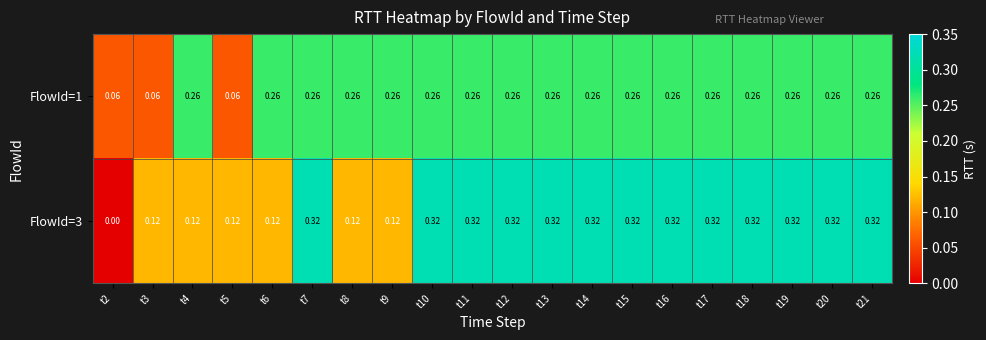

How many positive values does the FlowId=3 series have?

19